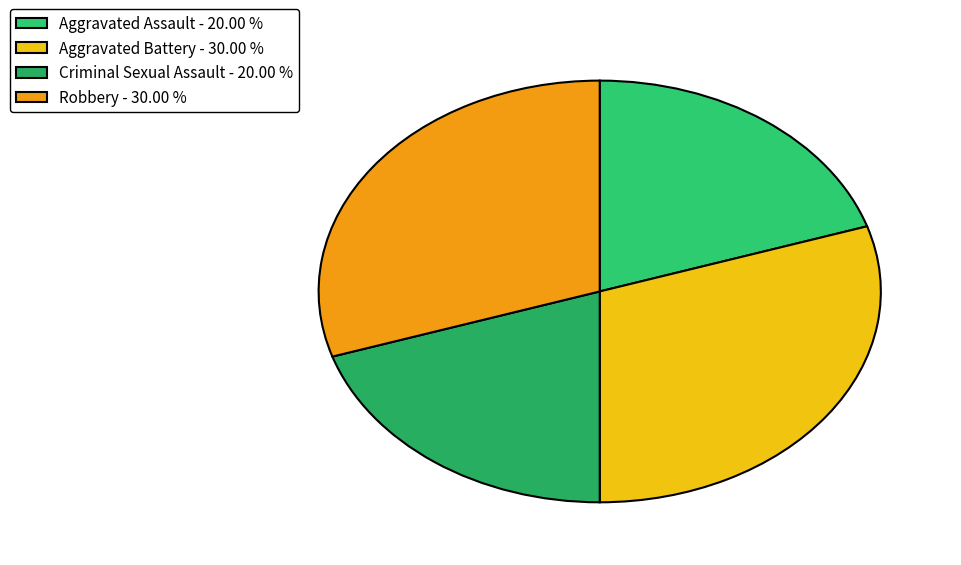

Is the sum of Aggravated Battery and Aggravated Assault greater than half?

No